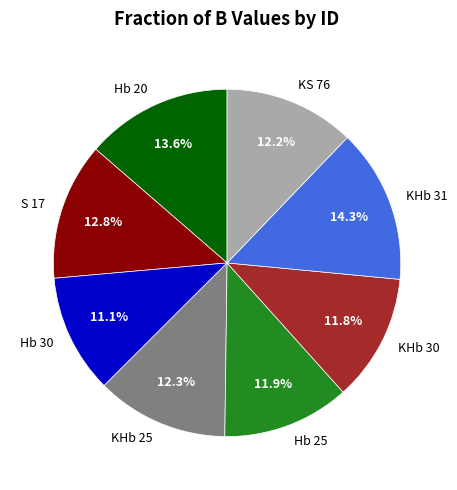

Which category has the smallest portion of the pie?

Hb 30